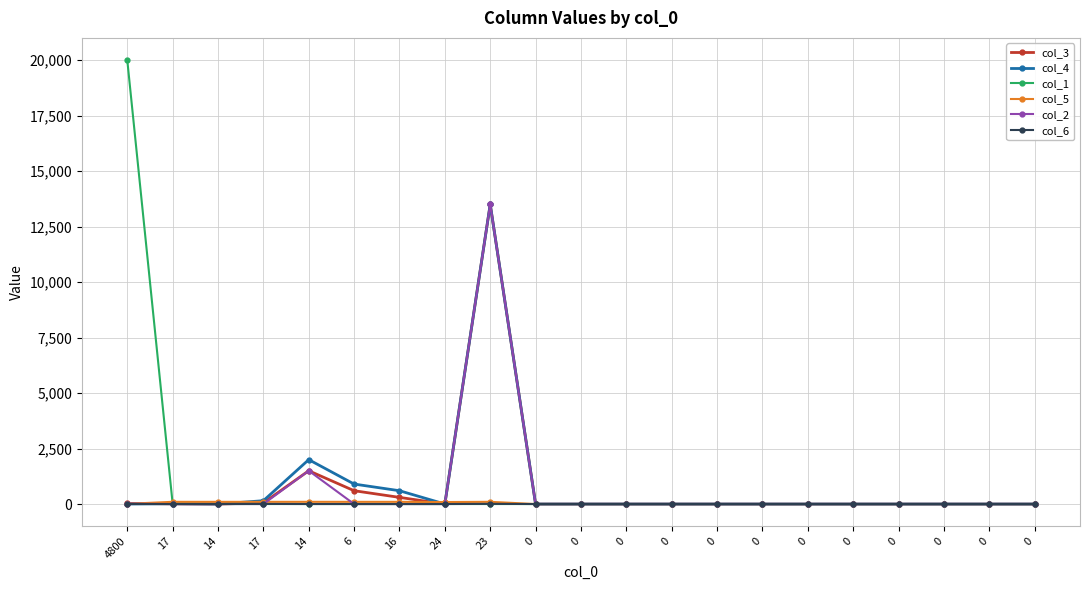

Reading left to right, what are all the values shown in this chart?

col_3: 30	10	1	50	1500	600	300	1	13500	0	0	0	0	0	0	0	0	0	0	0	0
col_4: 3	15	1	150	2000	900	600	1	13500	0	0	0	0	0	0	0	0	0	0	0	0
col_1: 20000	20	1	0	2	0	0	1	0	0	0	0	0	0	0	0	0	0	0	0	0
col_5: 10	100	99	99	100	99	99	90	100	0	0	0	0	0	0	0	0	0	0	0	0
col_2: 15	0	0	0	1500	0	0	0	13500	0	0	0	0	0	0	0	0	0	0	0	0
col_6: 0	0	0	6	0	1	1	0	9	0	0	0	0	0	0	0	0	0	0	0	0